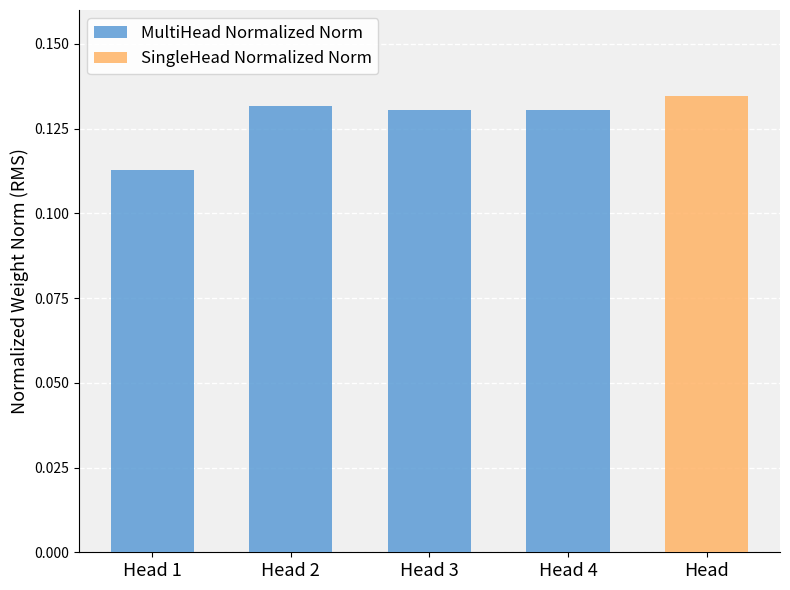

How many values are between 0 and 1?

4